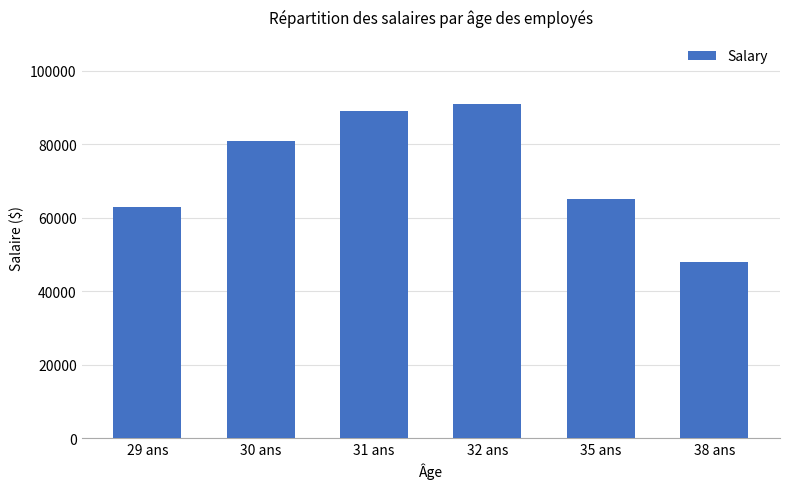

List the labels in order of value, largest first.

32 ans, 31 ans, 30 ans, 35 ans, 29 ans, 38 ans